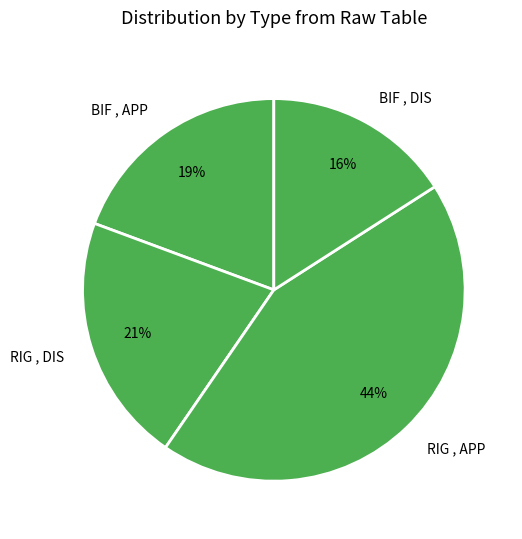

Is RIG , APP the majority of the pie?

No